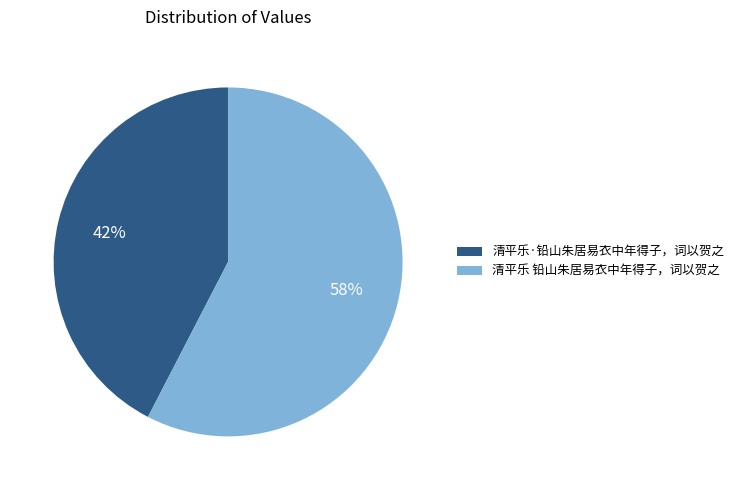

Rank the categories by value from highest to lowest.

清平乐 铅山朱居易衣中年得子，词以贺之, 清平乐·铅山朱居易衣中年得子，词以贺之